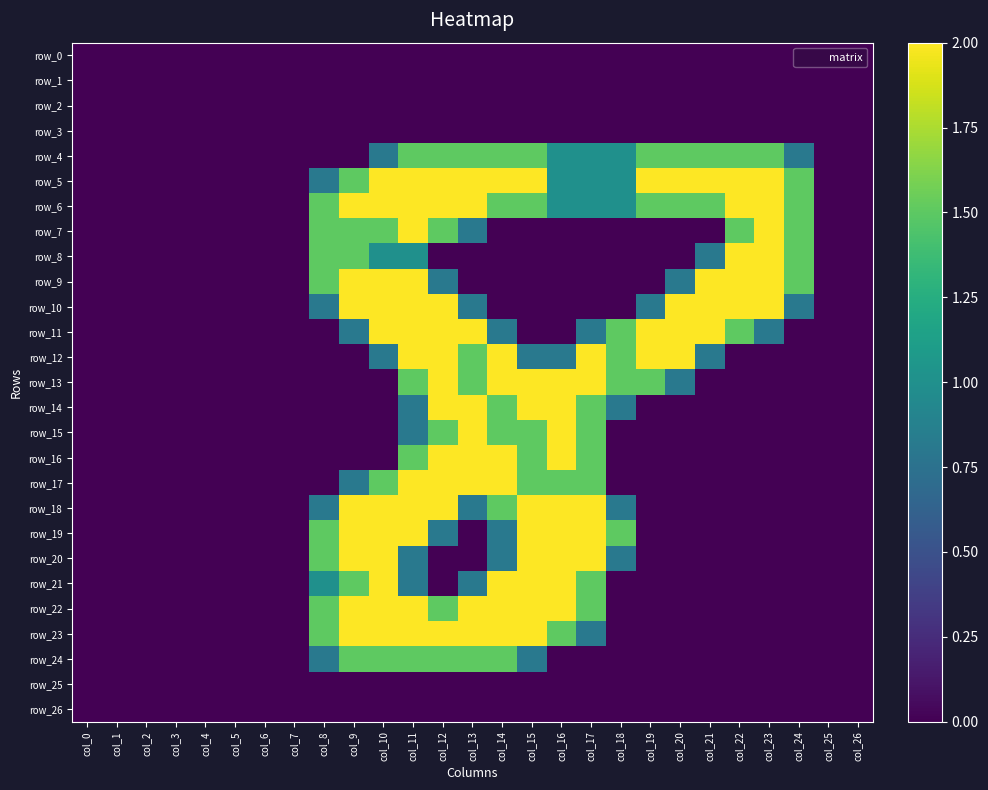

Reading left to right, extract all data points from this chart.

row_0: 0.0	0.0	0.0	0.0	0.0	0.0	0.0	0.0	0.0	0.0	0.0	0.0	0.0	0.0	0.0	0.0	0.0	0.0	0.0	0.0	0.0	0.0	0.0	0.0	0.0	0.0	0.0
row_1: 0.0	0.0	0.0	0.0	0.0	0.0	0.0	0.0	0.0	0.0	0.0	0.0	0.0	0.0	0.0	0.0	0.0	0.0	0.0	0.0	0.0	0.0	0.0	0.0	0.0	0.0	0.0
row_2: 0.0	0.0	0.0	0.0	0.0	0.0	0.0	0.0	0.0	0.0	0.0	0.0	0.0	0.0	0.0	0.0	0.0	0.0	0.0	0.0	0.0	0.0	0.0	0.0	0.0	0.0	0.0
row_3: 0.0	0.0	0.0	0.0	0.0	0.0	0.0	0.0	0.0	0.0	0.0	0.0	0.0	0.0	0.0	0.0	0.0	0.0	0.0	0.0	0.0	0.0	0.0	0.0	0.0	0.0	0.0
row_4: 0.0	0.0	0.0	0.0	0.0	0.0	0.0	0.0	0.0	0.0	0.8	1.5	1.5	1.5	1.5	1.5	1.0	1.0	1.0	1.5	1.5	1.5	1.5	1.5	0.8	0.0	0.0
row_5: 0.0	0.0	0.0	0.0	0.0	0.0	0.0	0.0	0.8	1.5	2.0	2.0	2.0	2.0	2.0	2.0	1.0	1.0	1.0	2.0	2.0	2.0	2.0	2.0	1.5	0.0	0.0
row_6: 0.0	0.0	0.0	0.0	0.0	0.0	0.0	0.0	1.5	2.0	2.0	2.0	2.0	2.0	1.5	1.5	1.0	1.0	1.0	1.5	1.5	1.5	2.0	2.0	1.5	0.0	0.0
row_7: 0.0	0.0	0.0	0.0	0.0	0.0	0.0	0.0	1.5	1.5	1.5	2.0	1.5	0.8	0.0	0.0	0.0	0.0	0.0	0.0	0.0	0.0	1.5	2.0	1.5	0.0	0.0
row_8: 0.0	0.0	0.0	0.0	0.0	0.0	0.0	0.0	1.5	1.5	1.0	1.0	0.0	0.0	0.0	0.0	0.0	0.0	0.0	0.0	0.0	0.8	2.0	2.0	1.5	0.0	0.0
row_9: 0.0	0.0	0.0	0.0	0.0	0.0	0.0	0.0	1.5	2.0	2.0	2.0	0.8	0.0	0.0	0.0	0.0	0.0	0.0	0.0	0.8	2.0	2.0	2.0	1.5	0.0	0.0
row_10: 0.0	0.0	0.0	0.0	0.0	0.0	0.0	0.0	0.8	2.0	2.0	2.0	2.0	0.8	0.0	0.0	0.0	0.0	0.0	0.8	2.0	2.0	2.0	2.0	0.8	0.0	0.0
row_11: 0.0	0.0	0.0	0.0	0.0	0.0	0.0	0.0	0.0	0.8	2.0	2.0	2.0	2.0	0.8	0.0	0.0	0.8	1.5	2.0	2.0	2.0	1.5	0.8	0.0	0.0	0.0
row_12: 0.0	0.0	0.0	0.0	0.0	0.0	0.0	0.0	0.0	0.0	0.8	2.0	2.0	1.5	2.0	0.8	0.8	2.0	1.5	2.0	2.0	0.8	0.0	0.0	0.0	0.0	0.0
row_13: 0.0	0.0	0.0	0.0	0.0	0.0	0.0	0.0	0.0	0.0	0.0	1.5	2.0	1.5	2.0	2.0	2.0	2.0	1.5	1.5	0.8	0.0	0.0	0.0	0.0	0.0	0.0
row_14: 0.0	0.0	0.0	0.0	0.0	0.0	0.0	0.0	0.0	0.0	0.0	0.8	2.0	2.0	1.5	2.0	2.0	1.5	0.8	0.0	0.0	0.0	0.0	0.0	0.0	0.0	0.0
row_15: 0.0	0.0	0.0	0.0	0.0	0.0	0.0	0.0	0.0	0.0	0.0	0.8	1.5	2.0	1.5	1.5	2.0	1.5	0.0	0.0	0.0	0.0	0.0	0.0	0.0	0.0	0.0
row_16: 0.0	0.0	0.0	0.0	0.0	0.0	0.0	0.0	0.0	0.0	0.0	1.5	2.0	2.0	2.0	1.5	2.0	1.5	0.0	0.0	0.0	0.0	0.0	0.0	0.0	0.0	0.0
row_17: 0.0	0.0	0.0	0.0	0.0	0.0	0.0	0.0	0.0	0.8	1.5	2.0	2.0	2.0	2.0	1.5	1.5	1.5	0.0	0.0	0.0	0.0	0.0	0.0	0.0	0.0	0.0
row_18: 0.0	0.0	0.0	0.0	0.0	0.0	0.0	0.0	0.8	2.0	2.0	2.0	2.0	0.8	1.5	2.0	2.0	2.0	0.8	0.0	0.0	0.0	0.0	0.0	0.0	0.0	0.0
row_19: 0.0	0.0	0.0	0.0	0.0	0.0	0.0	0.0	1.5	2.0	2.0	2.0	0.8	0.0	0.8	2.0	2.0	2.0	1.5	0.0	0.0	0.0	0.0	0.0	0.0	0.0	0.0
row_20: 0.0	0.0	0.0	0.0	0.0	0.0	0.0	0.0	1.5	2.0	2.0	0.8	0.0	0.0	0.8	2.0	2.0	2.0	0.8	0.0	0.0	0.0	0.0	0.0	0.0	0.0	0.0
row_21: 0.0	0.0	0.0	0.0	0.0	0.0	0.0	0.0	1.0	1.5	2.0	0.8	0.0	0.8	2.0	2.0	2.0	1.5	0.0	0.0	0.0	0.0	0.0	0.0	0.0	0.0	0.0
row_22: 0.0	0.0	0.0	0.0	0.0	0.0	0.0	0.0	1.5	2.0	2.0	2.0	1.5	2.0	2.0	2.0	2.0	1.5	0.0	0.0	0.0	0.0	0.0	0.0	0.0	0.0	0.0
row_23: 0.0	0.0	0.0	0.0	0.0	0.0	0.0	0.0	1.5	2.0	2.0	2.0	2.0	2.0	2.0	2.0	1.5	0.8	0.0	0.0	0.0	0.0	0.0	0.0	0.0	0.0	0.0
row_24: 0.0	0.0	0.0	0.0	0.0	0.0	0.0	0.0	0.8	1.5	1.5	1.5	1.5	1.5	1.5	0.8	0.0	0.0	0.0	0.0	0.0	0.0	0.0	0.0	0.0	0.0	0.0
row_25: 0.0	0.0	0.0	0.0	0.0	0.0	0.0	0.0	0.0	0.0	0.0	0.0	0.0	0.0	0.0	0.0	0.0	0.0	0.0	0.0	0.0	0.0	0.0	0.0	0.0	0.0	0.0
row_26: 0.0	0.0	0.0	0.0	0.0	0.0	0.0	0.0	0.0	0.0	0.0	0.0	0.0	0.0	0.0	0.0	0.0	0.0	0.0	0.0	0.0	0.0	0.0	0.0	0.0	0.0	0.0